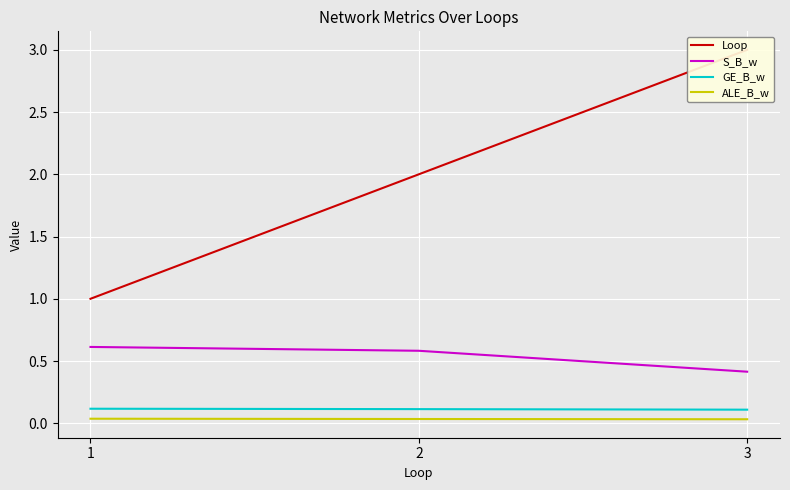

Is the value of S_B_w at 2 greater than the value of ALE_B_w at 2?

Yes